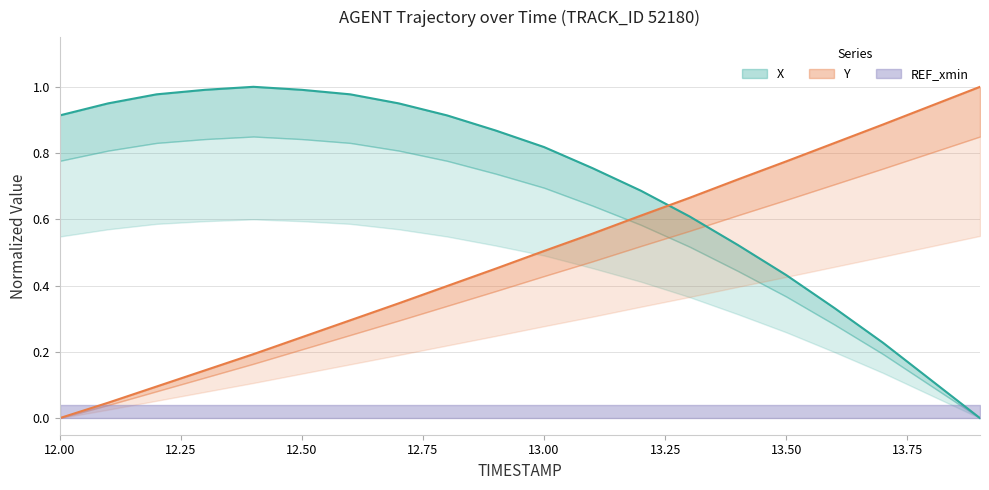

True or false: Y has more than 2 points higher than both neighbors.

False